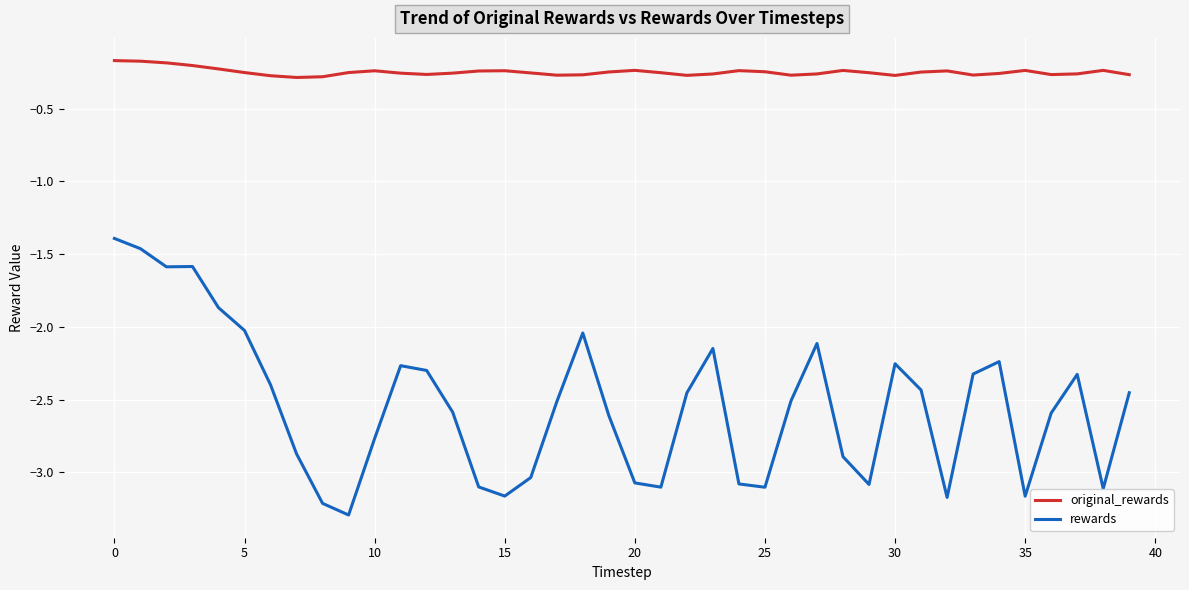

True or false: rewards and original_rewards cross at least once.

False